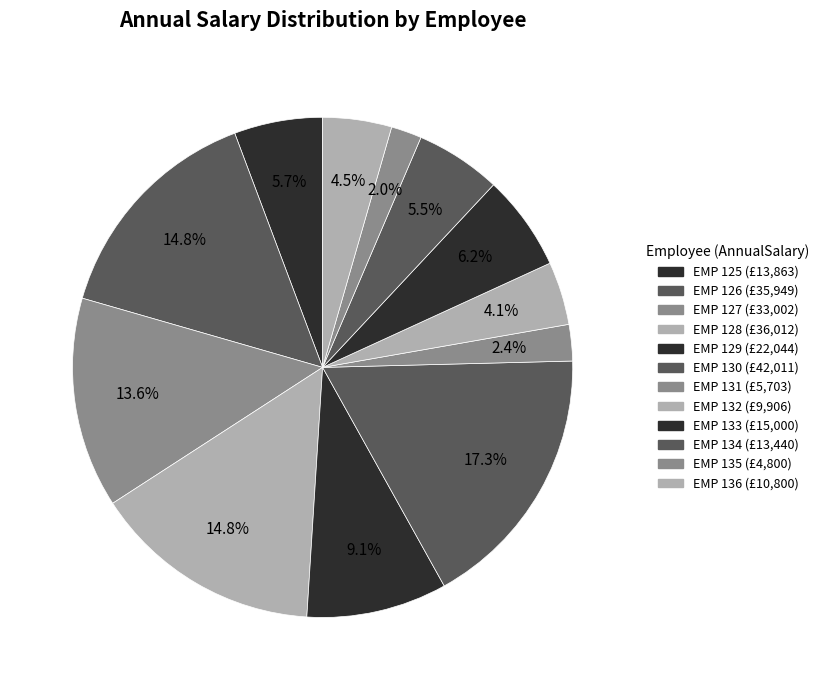

What percentage is the EMP 129 slice, to the nearest percent?

9%